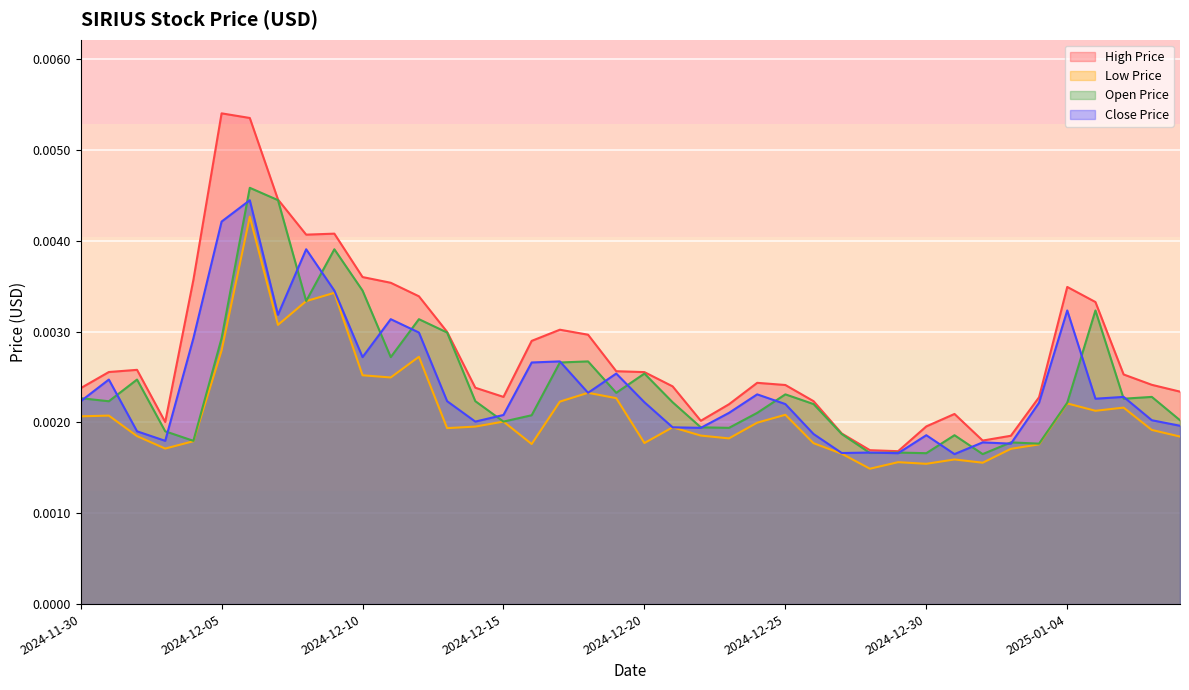

The value of Low Price at 2024-12-30 is 0.0. True or false?

True